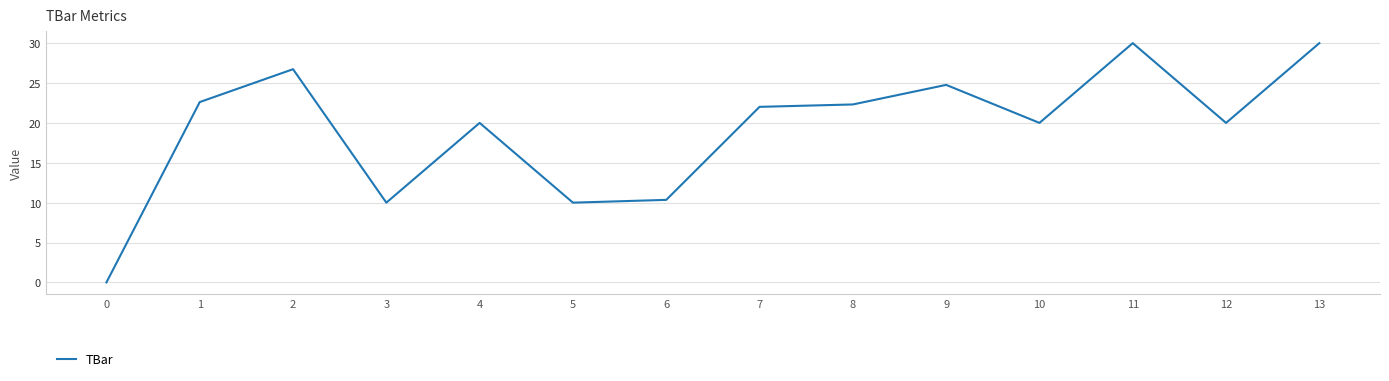

What is the approximate value at 2?

26.7